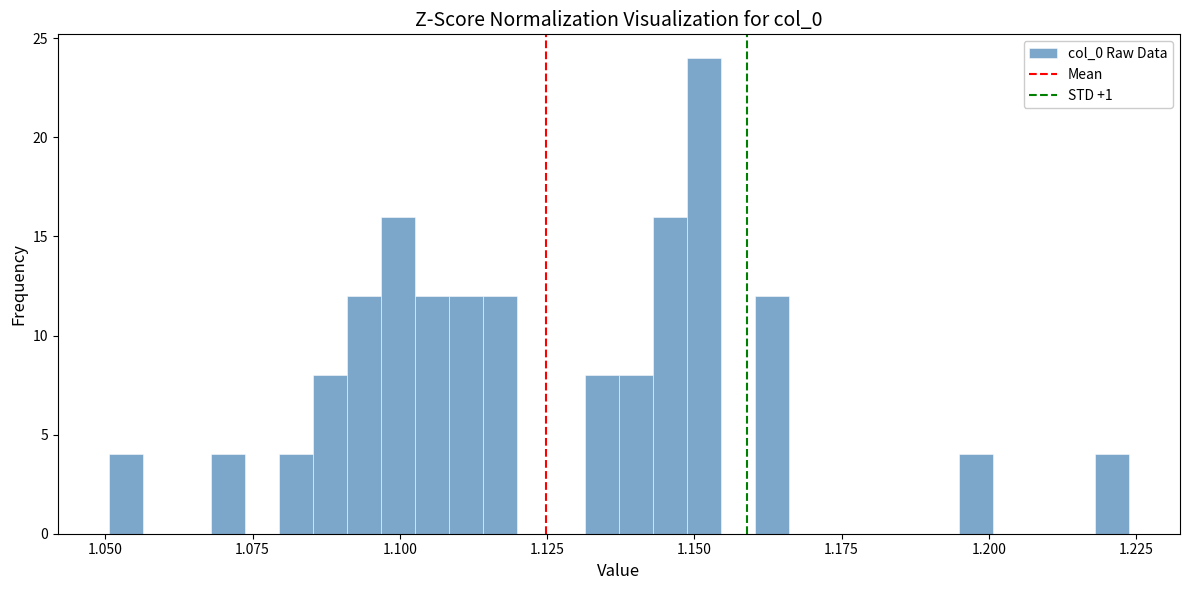

Read against the x-axis, roughly where is the centre of the tallest bar?

1.150